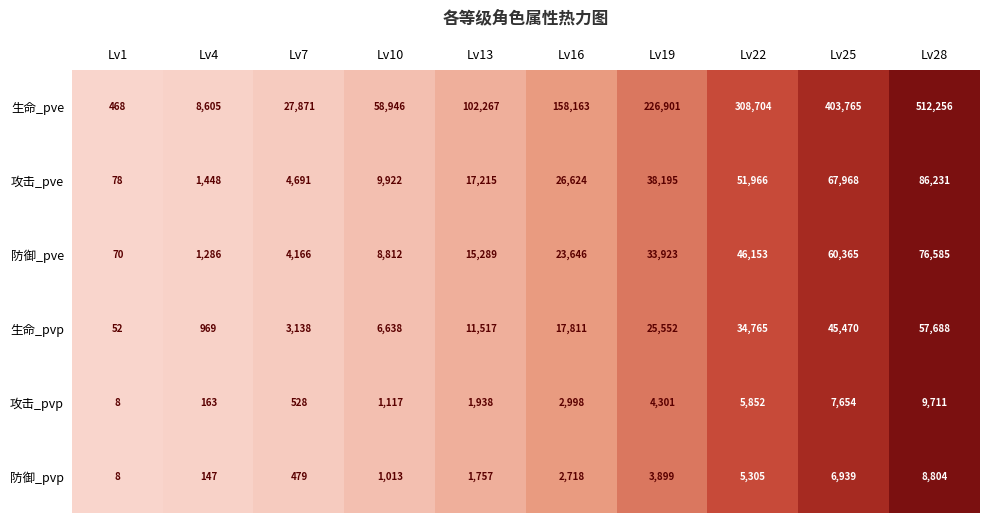

What is the difference between the 攻击_pvp values at Lv19 and Lv7?

3773